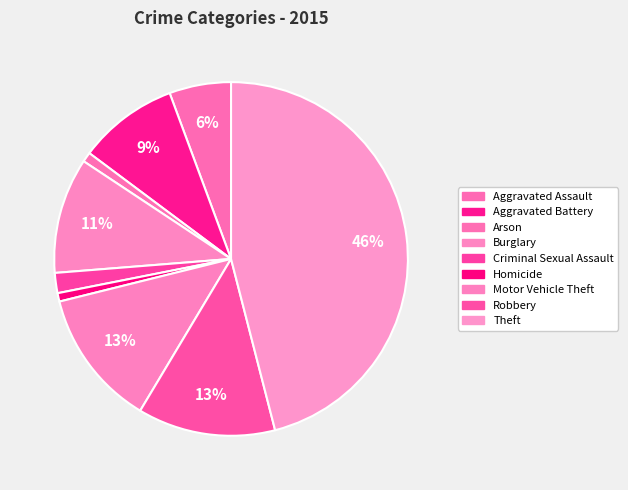

Between Homicide and Aggravated Assault, which is larger?

Aggravated Assault